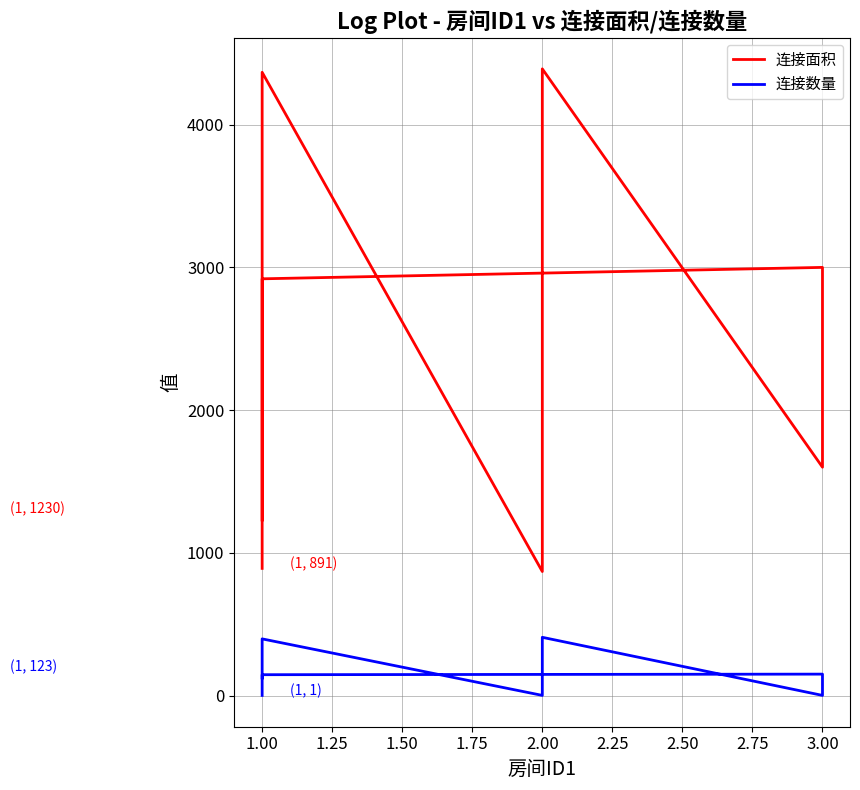

True or false: 连接面积 and 连接数量 intersect in this chart.

False